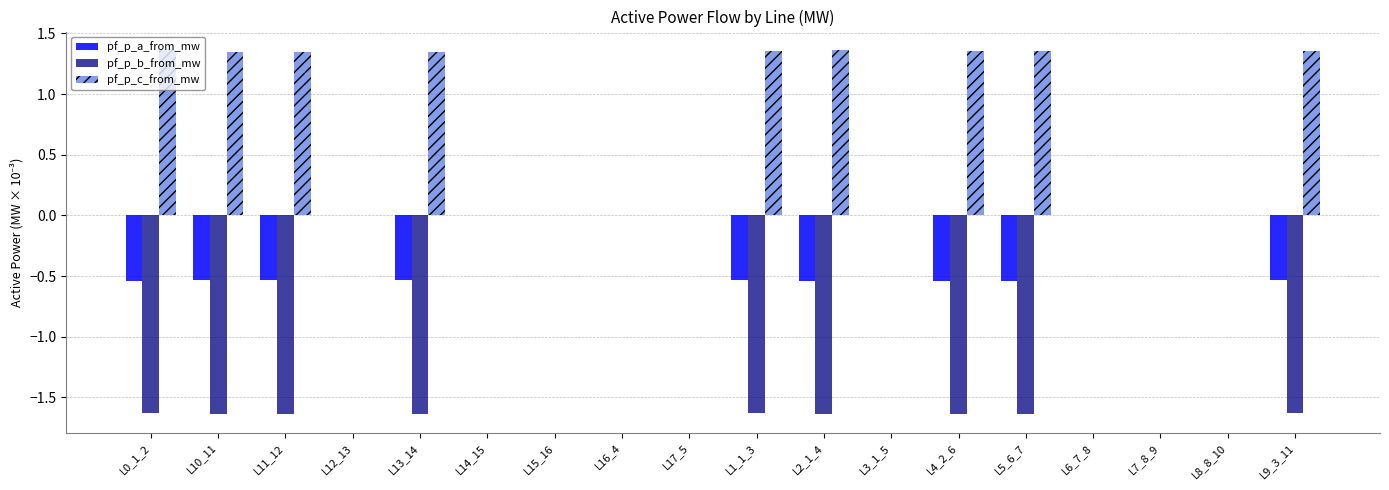

Is it true that pf_p_b_from_mw equals -0.9 at L9_3_11?

False